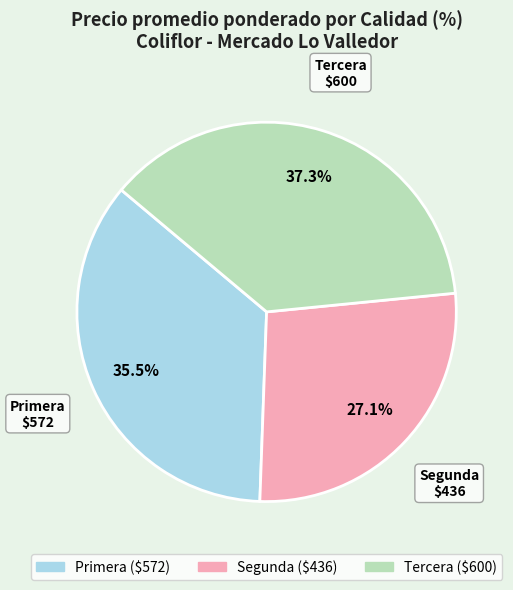

Rank the categories by value from lowest to highest.

Segunda, Primera, Tercera